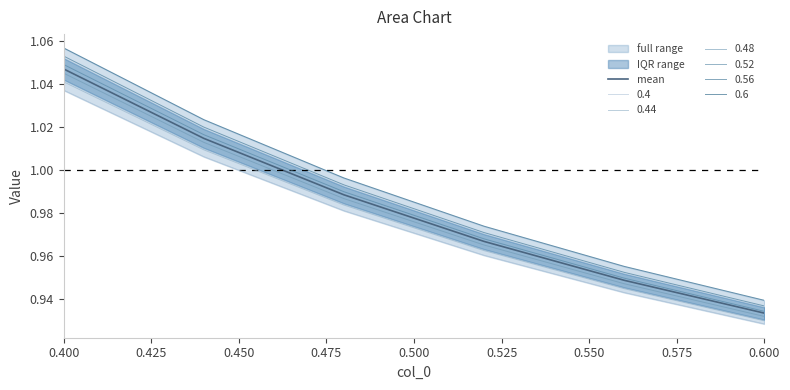

What is the value of the 3rd point from the left?

1.0